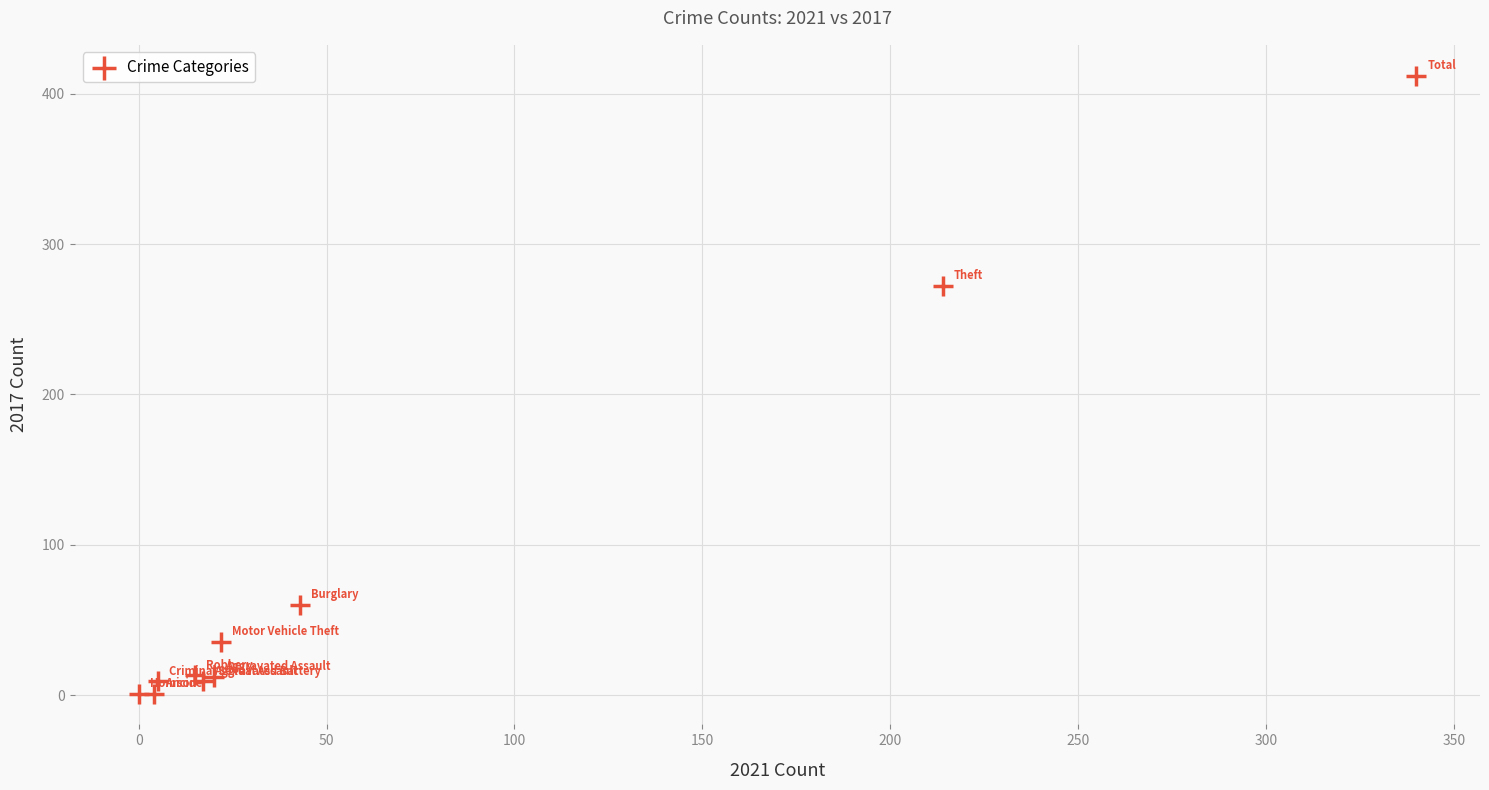

What Y value in the scatter plot is closest to 206?

272